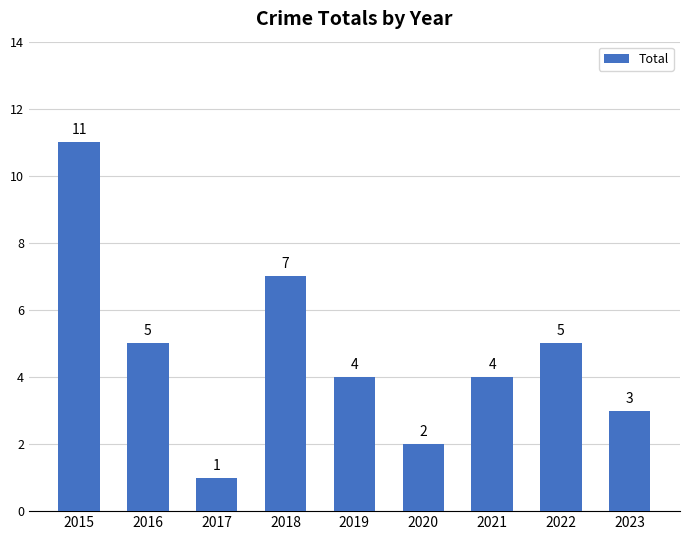

What is the average value?

5